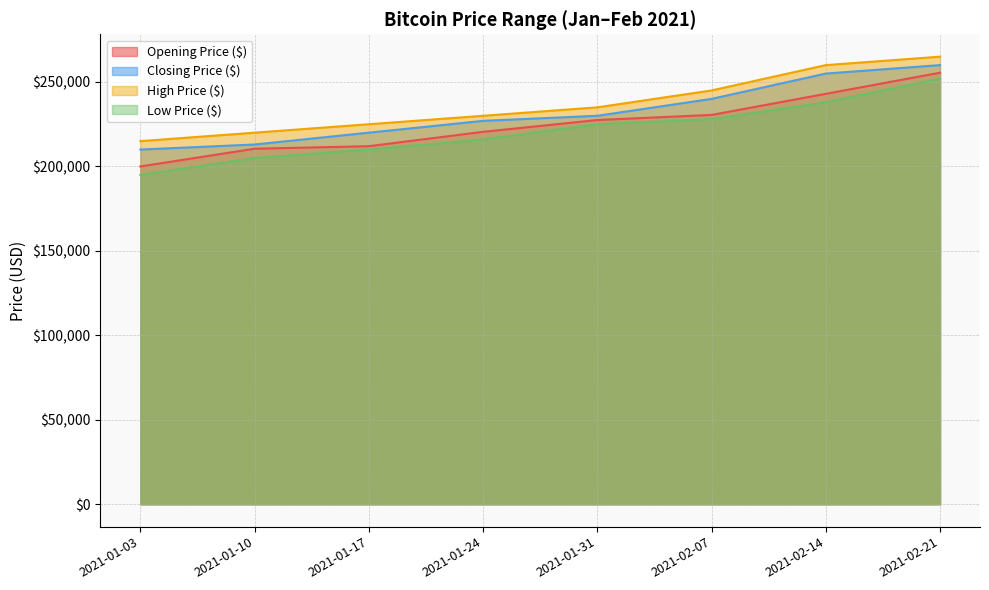

Count the number of data series in this chart.

4